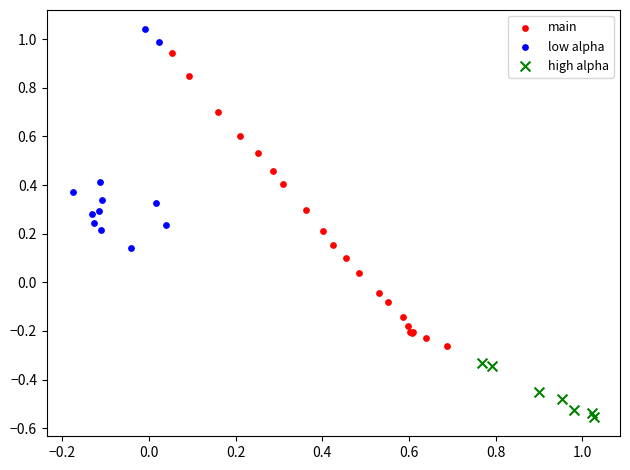

Which series contains the highest Y value?

low alpha